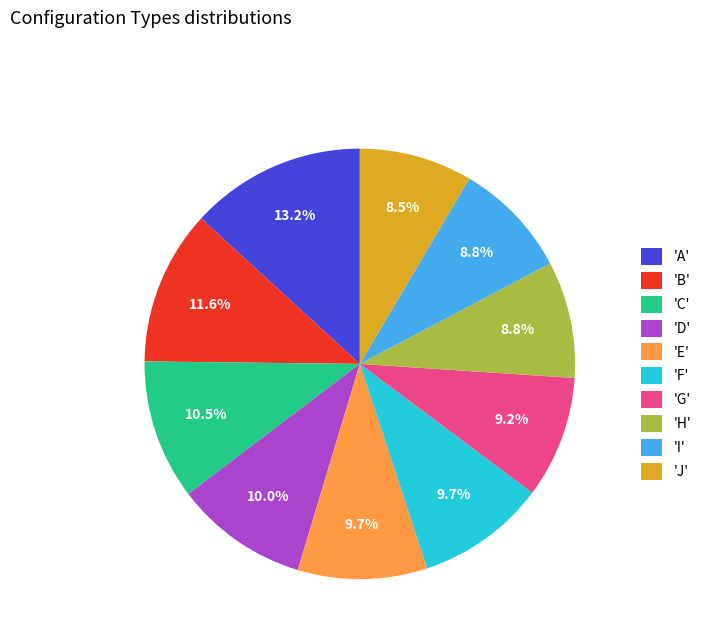

Is there a majority slice in this chart?

No